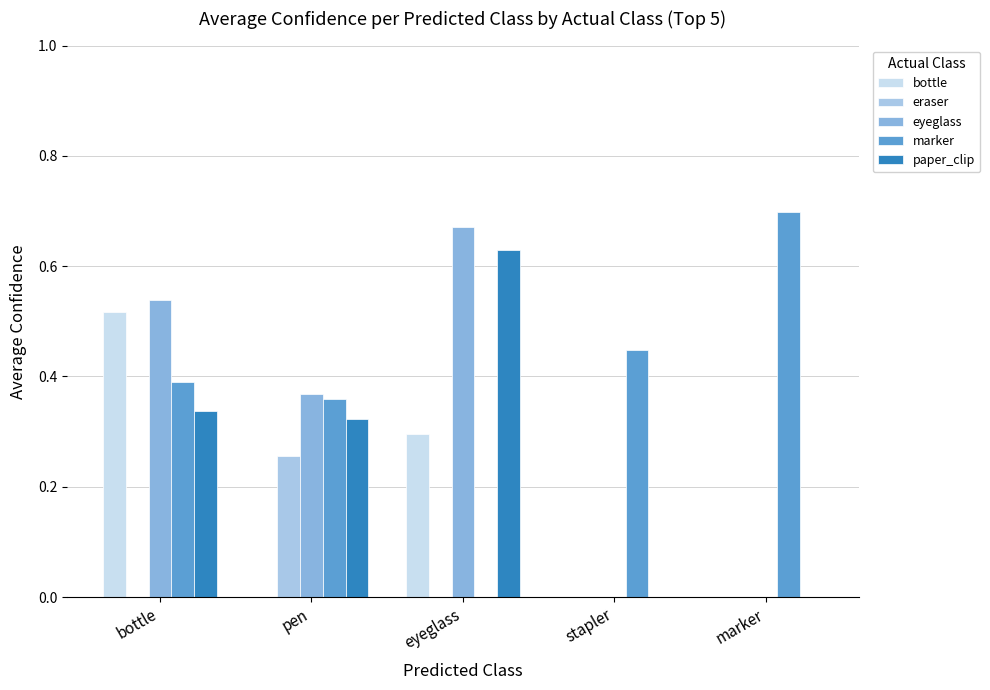

Is the value of eraser at eyeglass greater than the value of eyeglass at bottle?

No